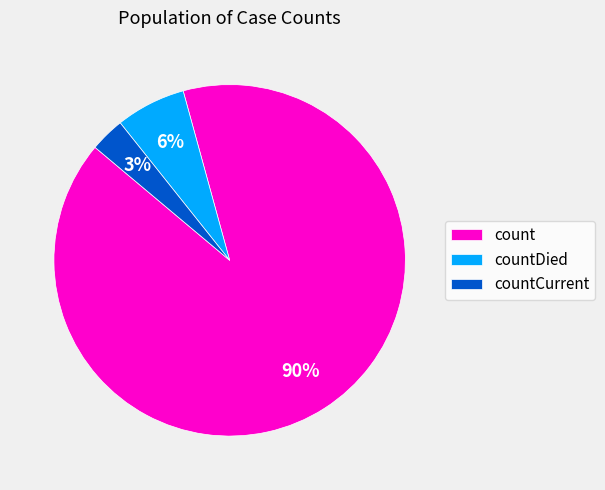

Which category accounts for the majority?

count